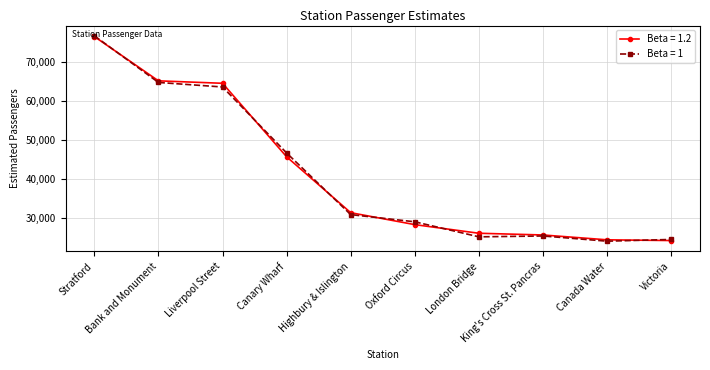

The value of Beta = 1 at Liverpool Street is 23047. True or false?

False